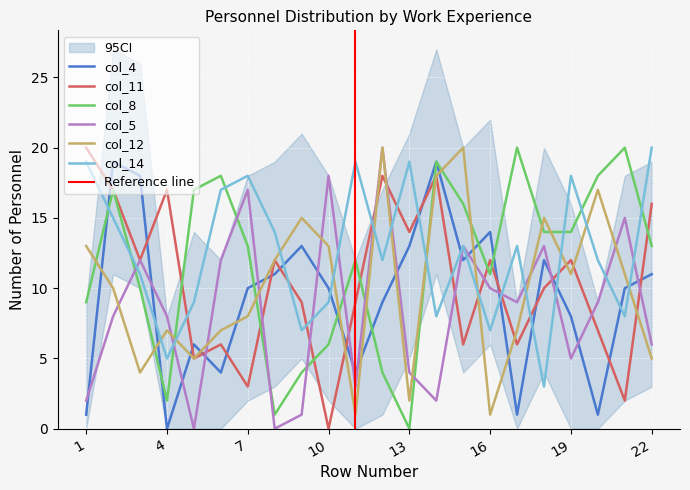

Reading left to right, list all the values displayed in this chart.

col_4: 1=1	2=19	3=18	4=0	5=6	6=4	7=10	8=11	9=13	10=10	11=4	12=9	13=13	14=19	15=12	16=14	17=1	18=12	19=8	20=1	21=10	22=11
col_11: 1=20	2=17	3=12	4=17	5=5	6=6	7=3	8=12	9=9	10=0	11=9	12=18	13=14	14=18	15=6	16=12	17=6	18=10	19=12	20=7	21=2	22=16
col_8: 1=9	2=17	3=10	4=2	5=17	6=18	7=13	8=1	9=4	10=6	11=12	12=4	13=0	14=19	15=16	16=11	17=20	18=14	19=14	20=18	21=20	22=13
col_5: 1=2	2=8	3=12	4=8	5=0	6=12	7=17	8=0	9=1	10=18	11=3	12=20	13=4	14=2	15=13	16=10	17=9	18=13	19=5	20=9	21=15	22=6
col_12: 1=13	2=10	3=4	4=7	5=5	6=7	7=8	8=12	9=15	10=13	11=1	12=20	13=2	14=18	15=20	16=1	17=7	18=15	19=11	20=17	21=11	22=5
col_14: 1=19	2=15	3=11	4=5	5=9	6=17	7=18	8=14	9=7	10=9	11=19	12=12	13=19	14=8	15=13	16=7	17=13	18=3	19=18	20=12	21=8	22=20